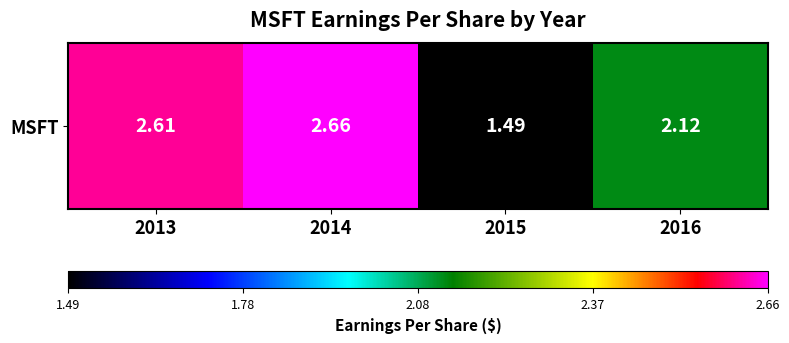

Approximately how many times larger is the value at 2013 compared to 2015?

1.8